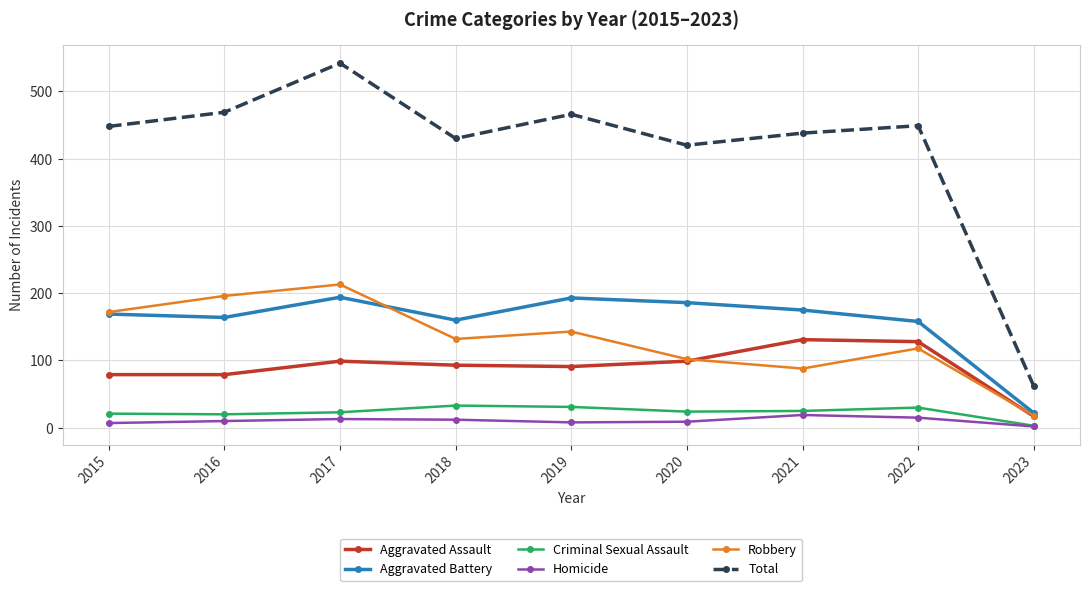

Is the value of Criminal Sexual Assault at 2020 greater than the value of Aggravated Battery at 2017?

No